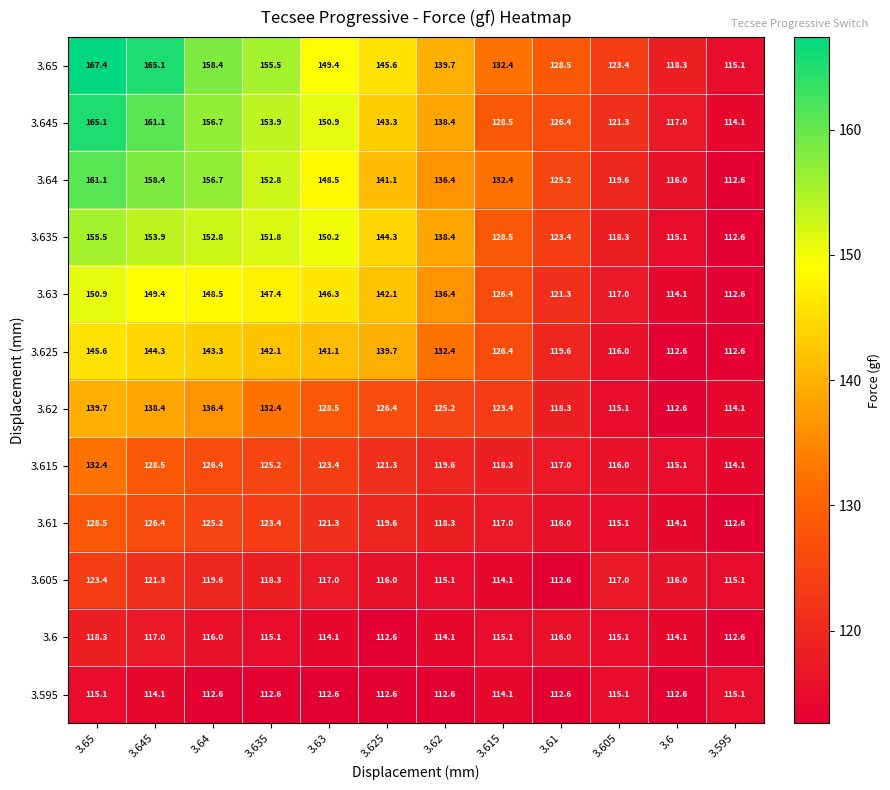

True or false: 3.635 has a value of 198.1 at 3.63.

False